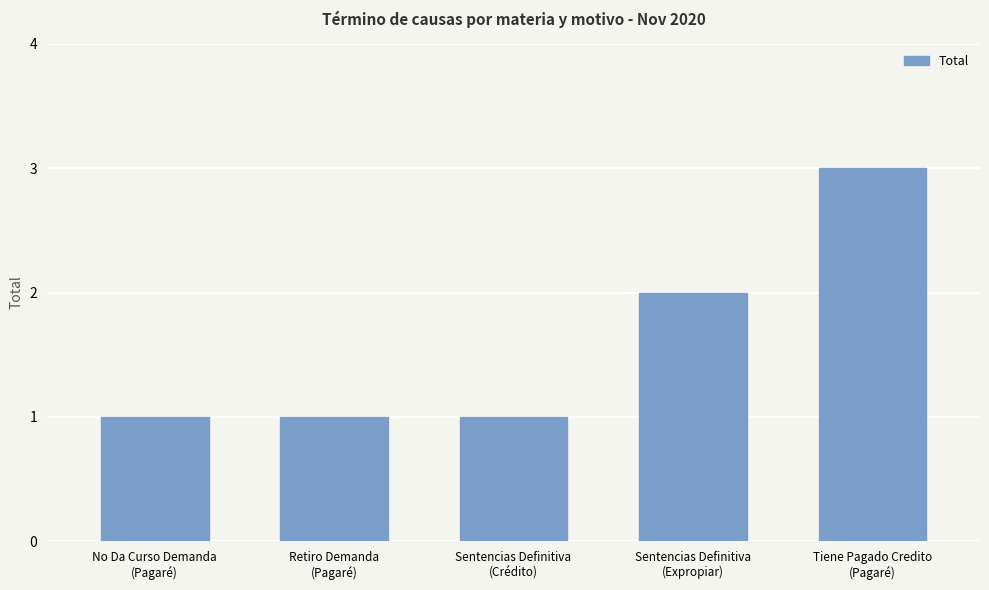

What is the change in value from Sentencias Definitiva
(Expropiar) to Tiene Pagado Credito
(Pagaré)?

+1